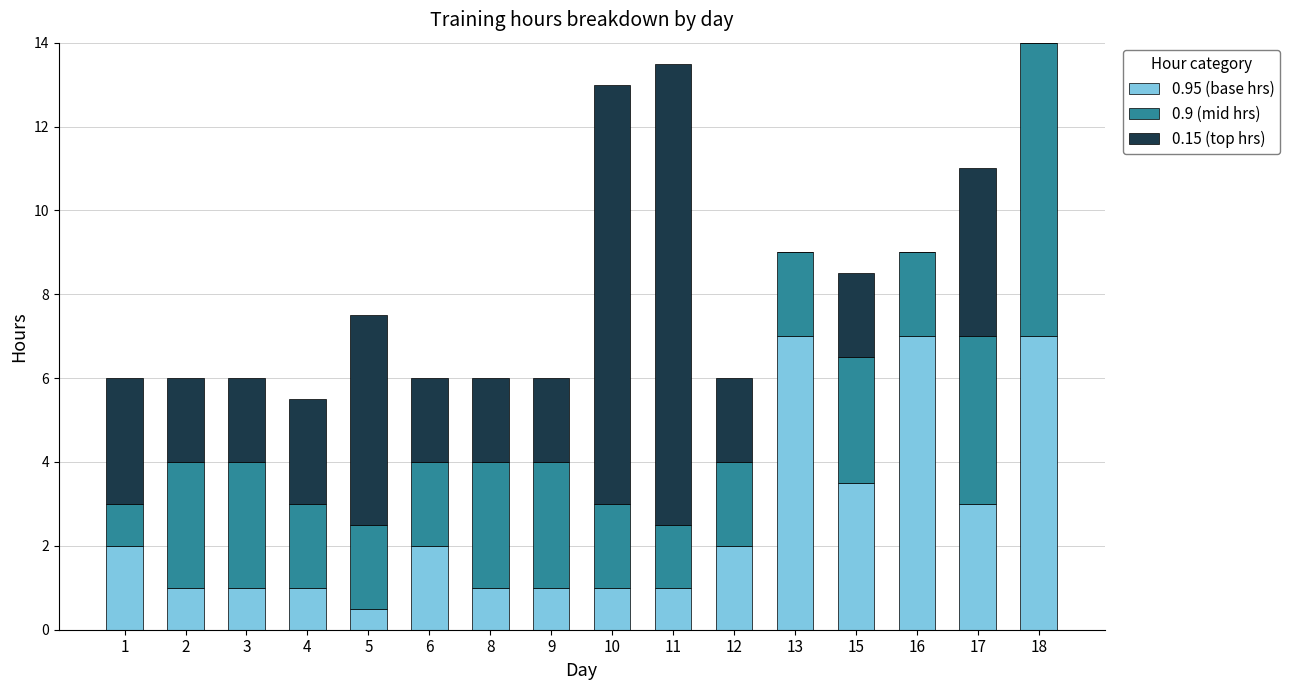

Count the number of categories in the chart.

16